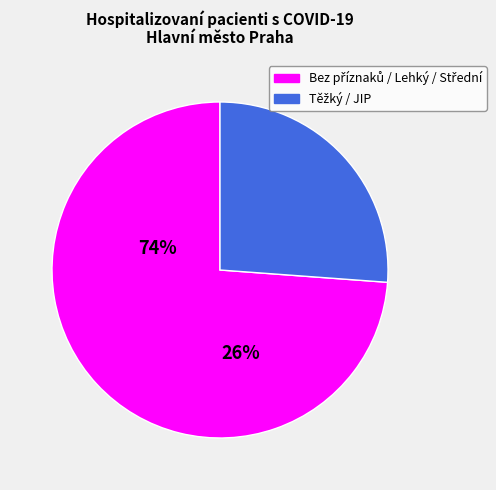

Is there any slice that represents more than half of the pie?

Yes